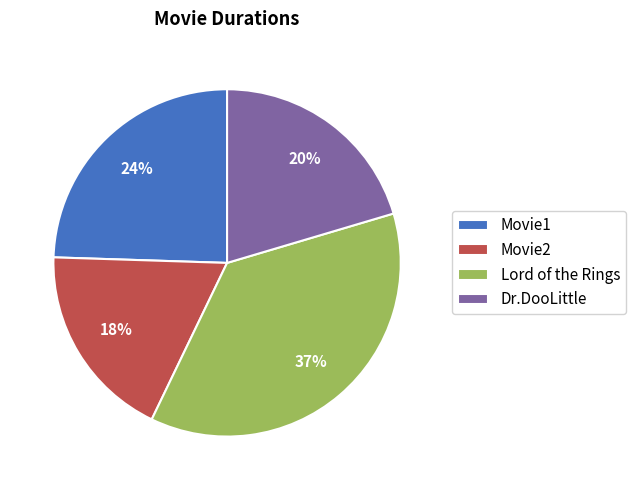

Combined, do Lord of the Rings and Dr.DooLittle account for over 50%?

Yes